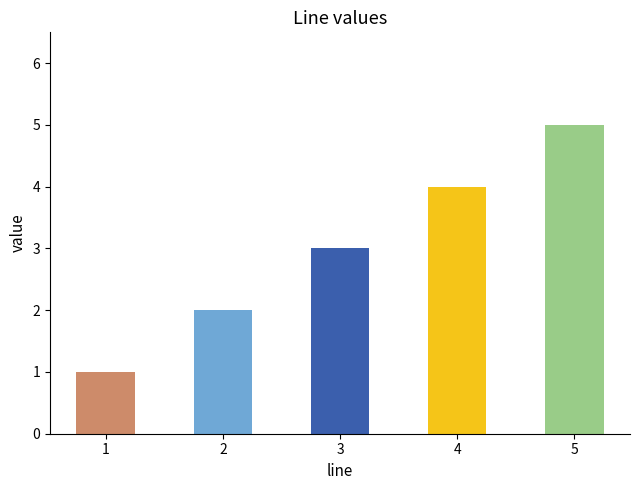

How many data points are less than 3?

2